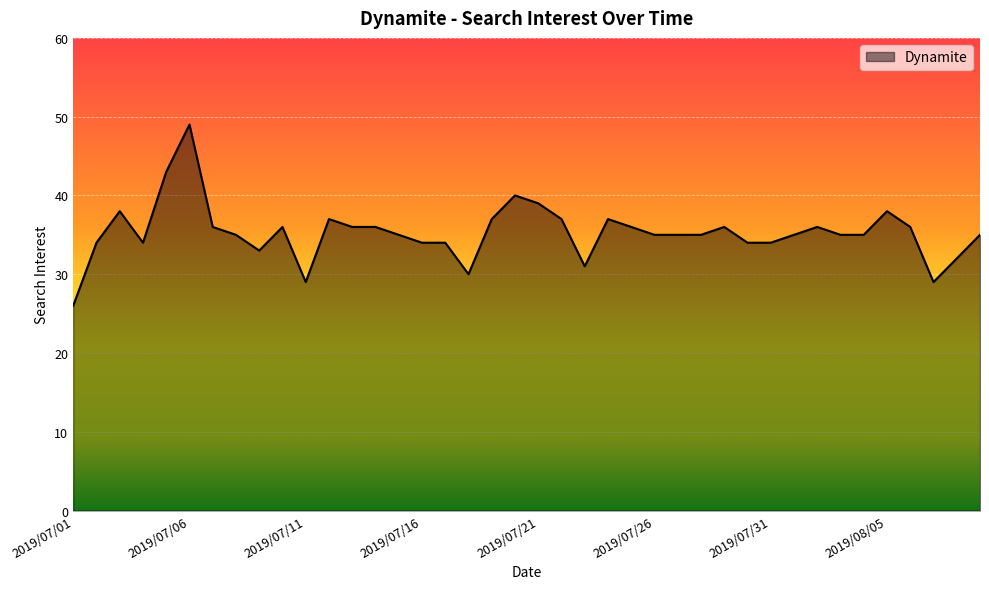

What is the difference between the maximum and minimum values?

23